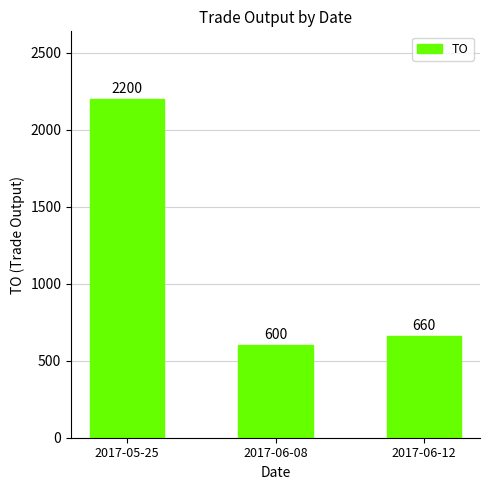

Reading left to right, extract all data points from this chart.

2200	600	660